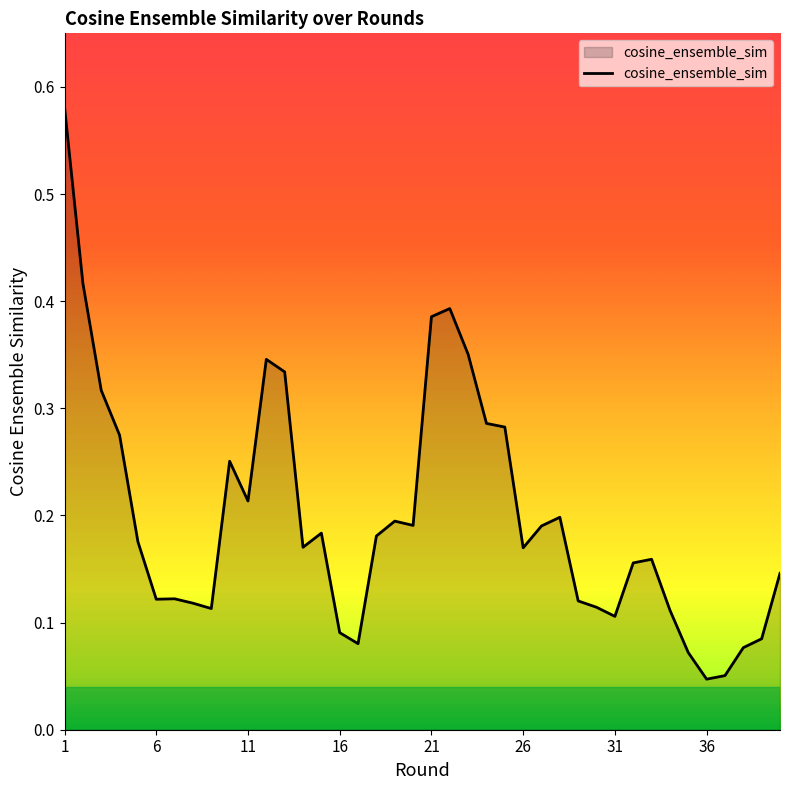

What is the difference between the maximum and minimum values?

0.5